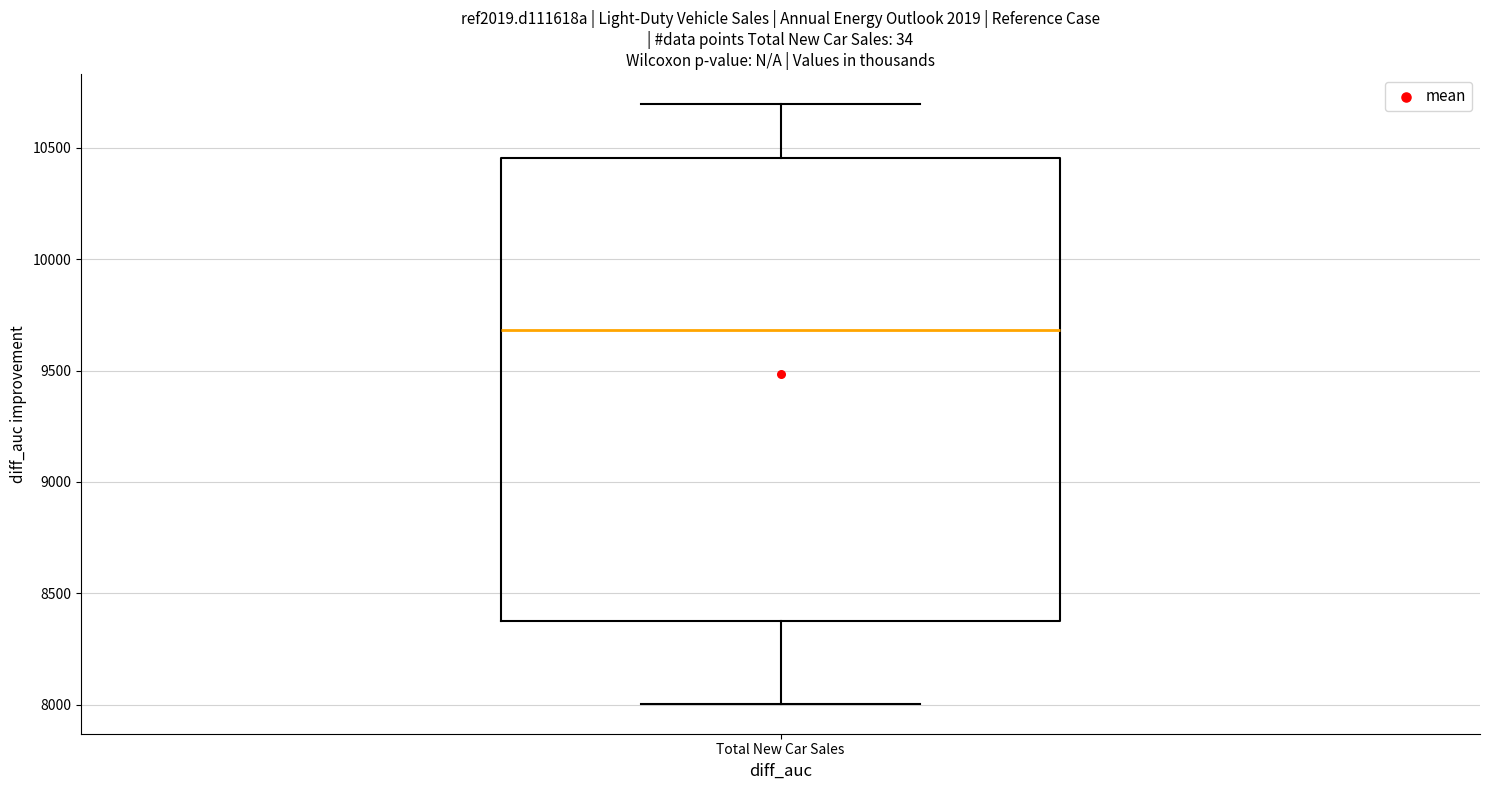

Transcribe this box plot: give where the median line is, the range the box spans, and where the two whiskers end, as read against the y-axis. The values are not printed on the chart, so give them approximately, as read against the axis.

median 9700, box 8400 to 10450, whiskers 8000 to 10700